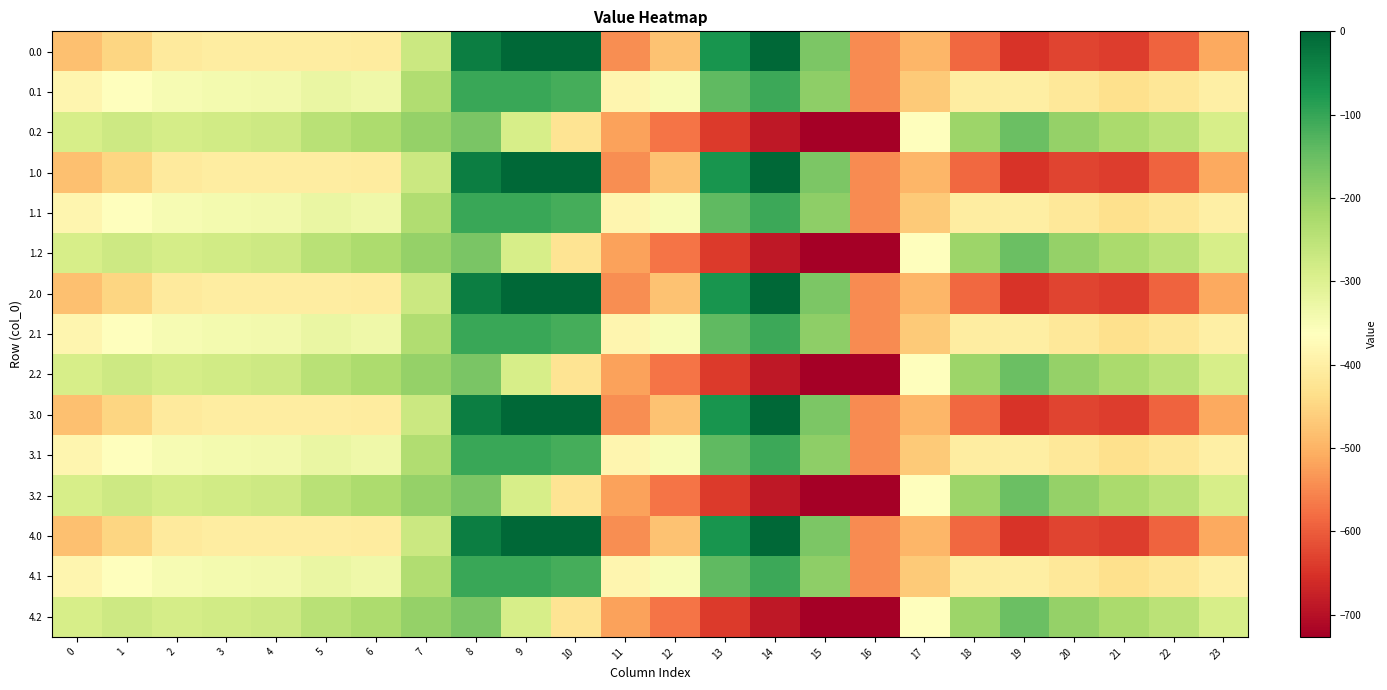

Between 17 and 2, which is larger?

2